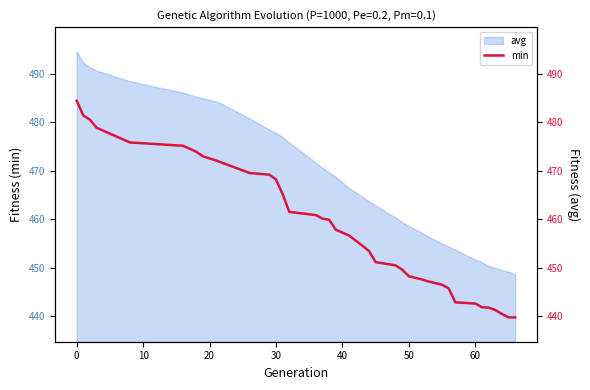

The value of avg at 30 is 477.8. True or false?

True